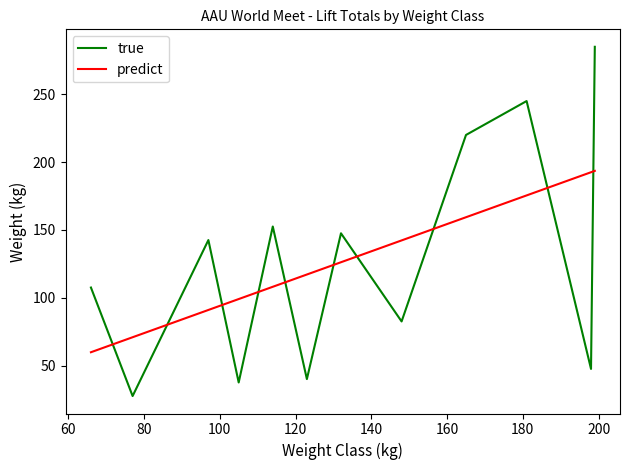

What is the minimum value shown in the chart?

27.5